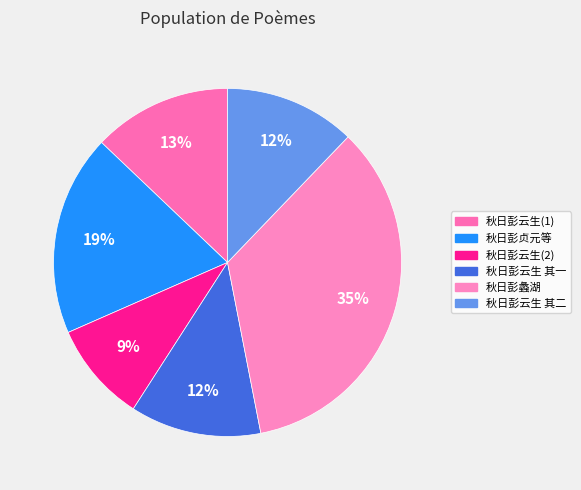

Which category has the biggest portion of the pie?

秋日彭蠡湖